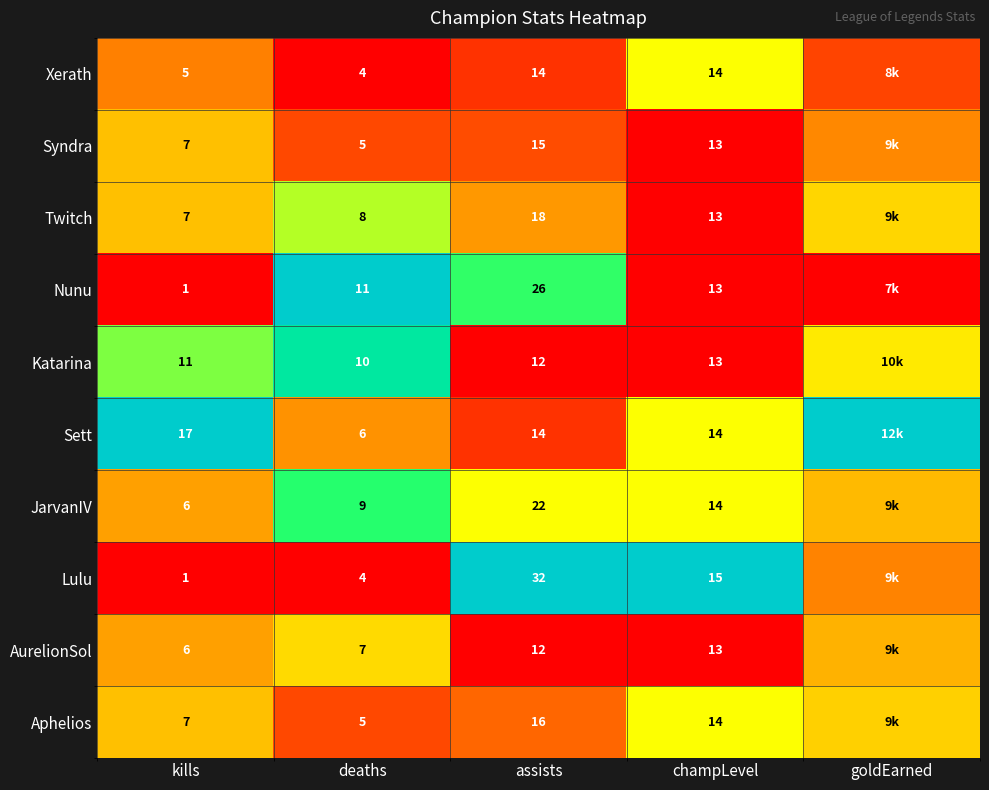

At which label does Sett reach its peak?

kills